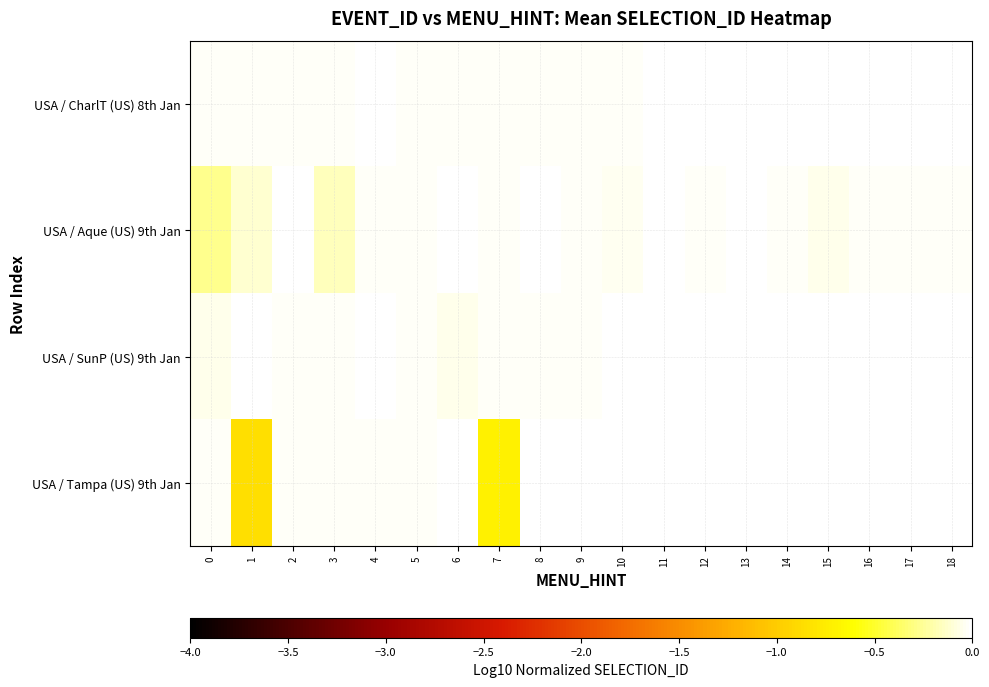

List the series in order of their overall mean, highest first.

USA / CharlT (US) 8th Jan, USA / Aque (US) 9th Jan, USA / SunP (US) 9th Jan, USA / Tampa (US) 9th Jan